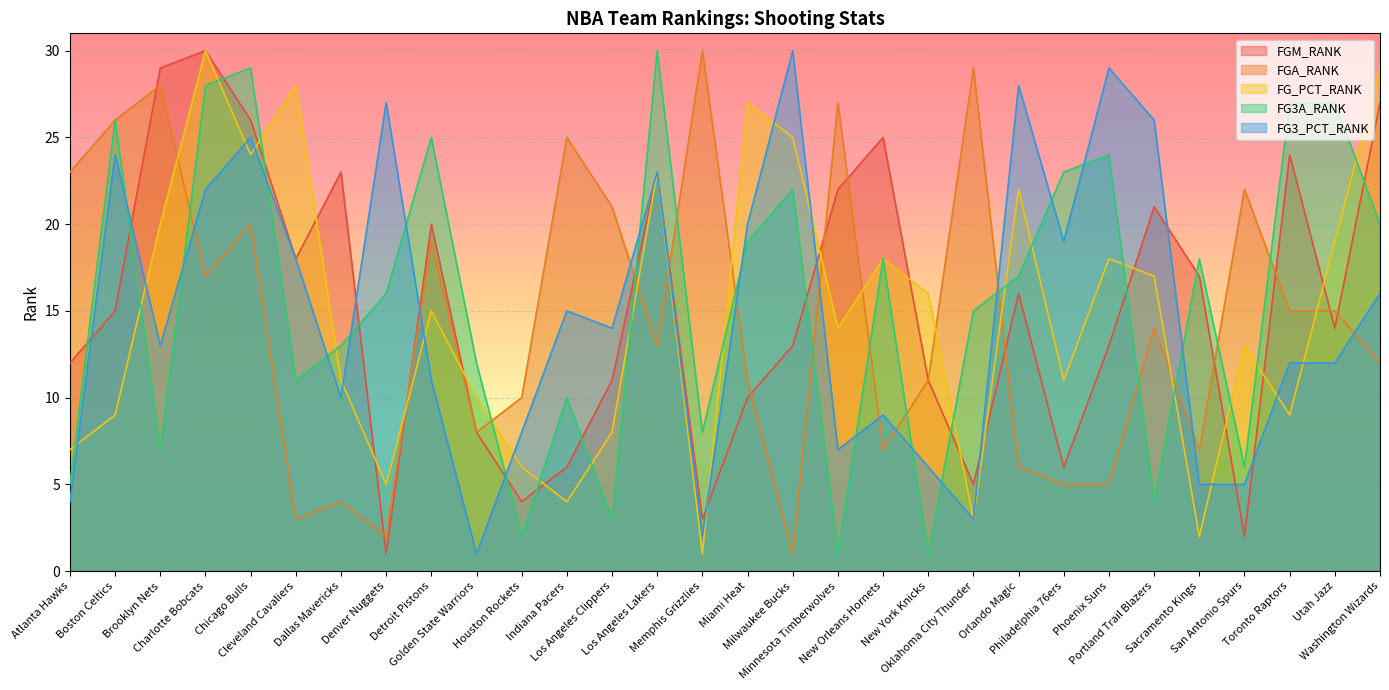

Which series has the largest total across all categories?

FG3A_RANK